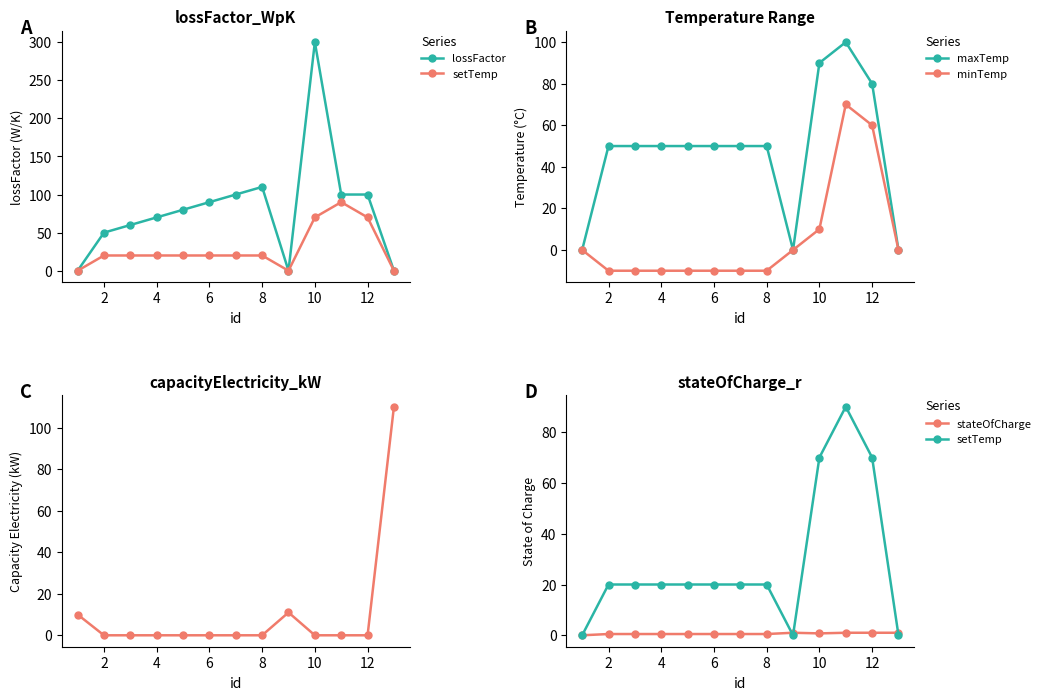

The maxTemp series shows 70.3 at 6. True or false?

False